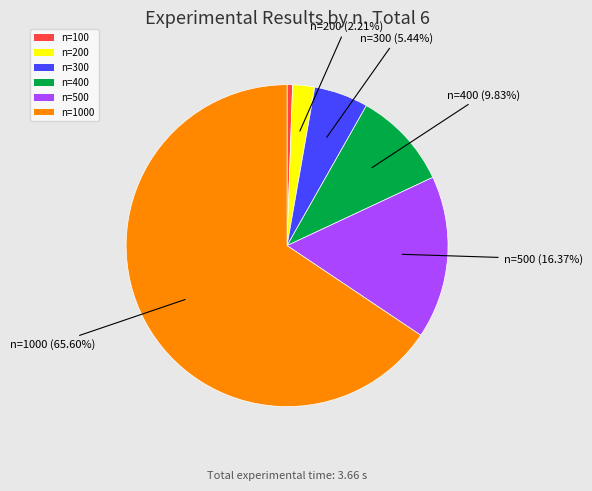

How many slices are in this pie chart?

6